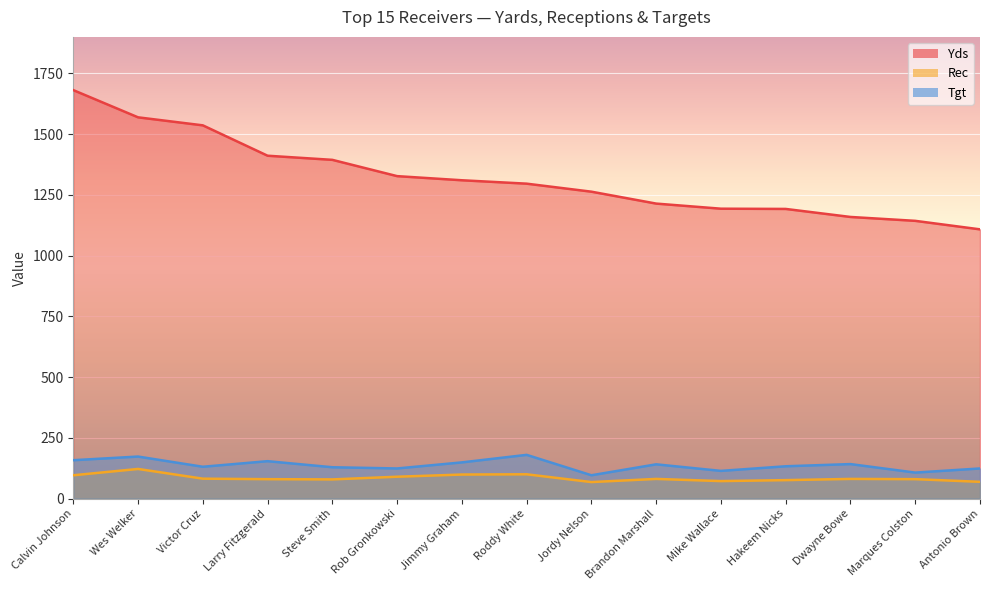

At which category does Rec reach its first local valley?

Steve Smith